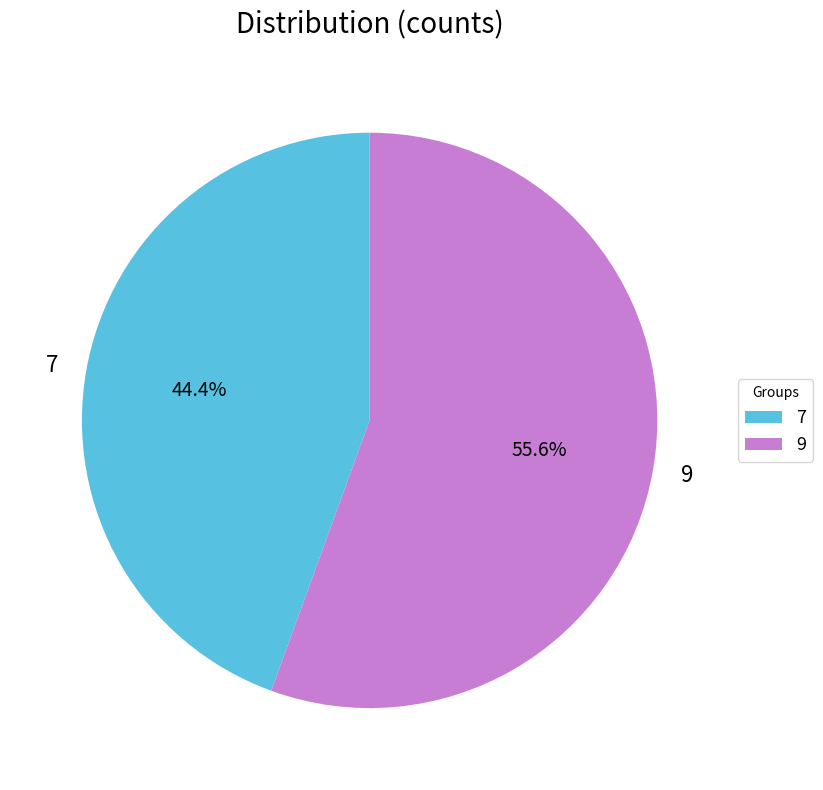

Does 7 account for over 50% of the chart?

No